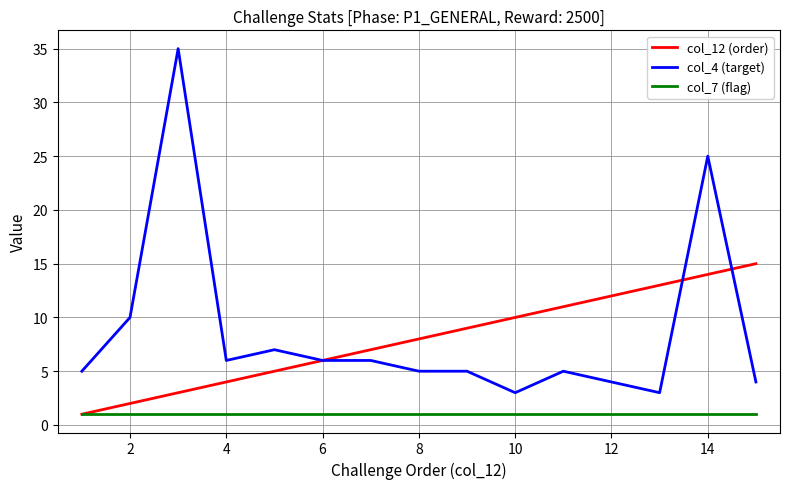

Does the chart have visible grid lines?

Yes